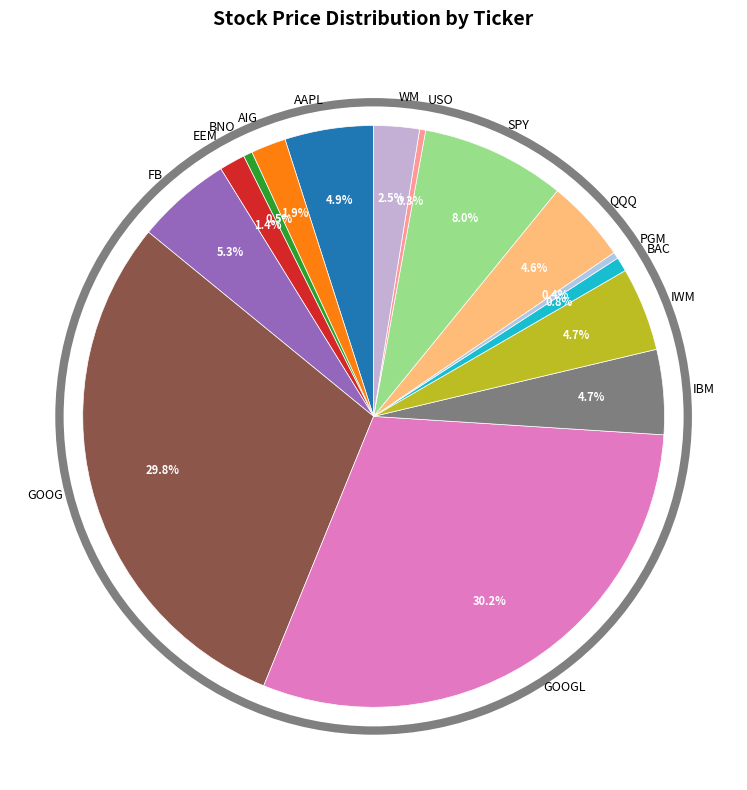

Is WM the majority of the pie?

No